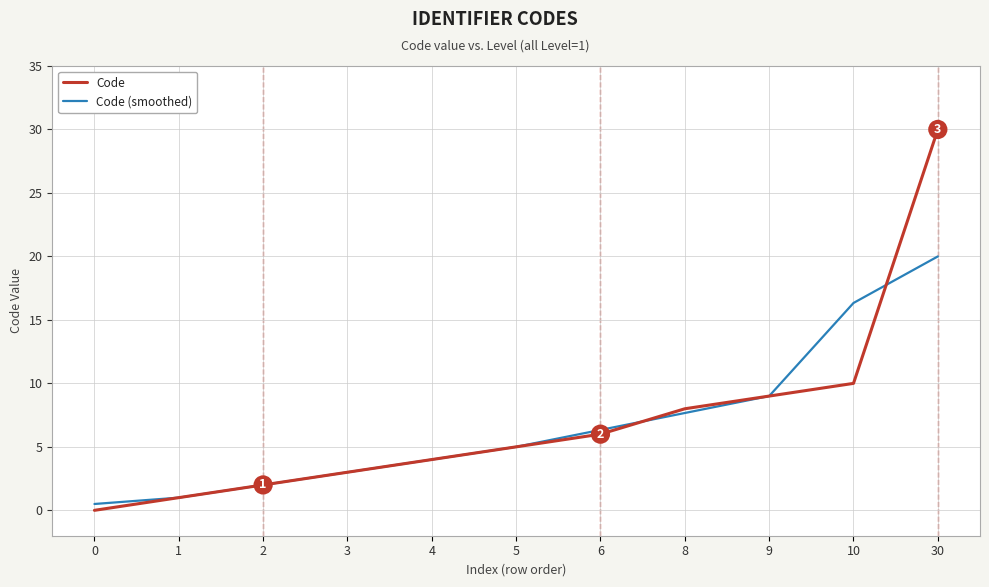

Between 3 and 30, which series saw the biggest shift?

Code